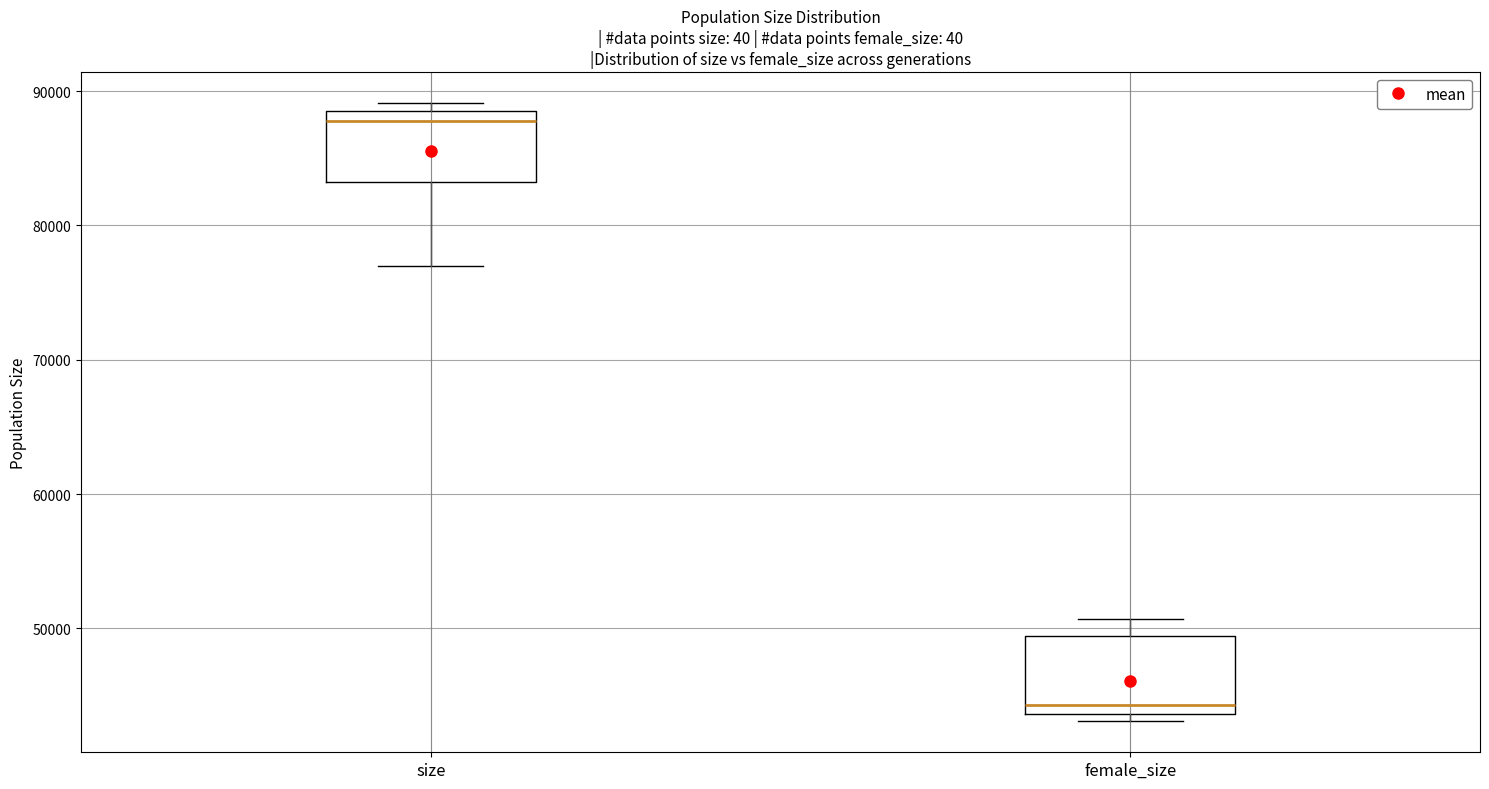

Which box's median line is the lowest?

female_size